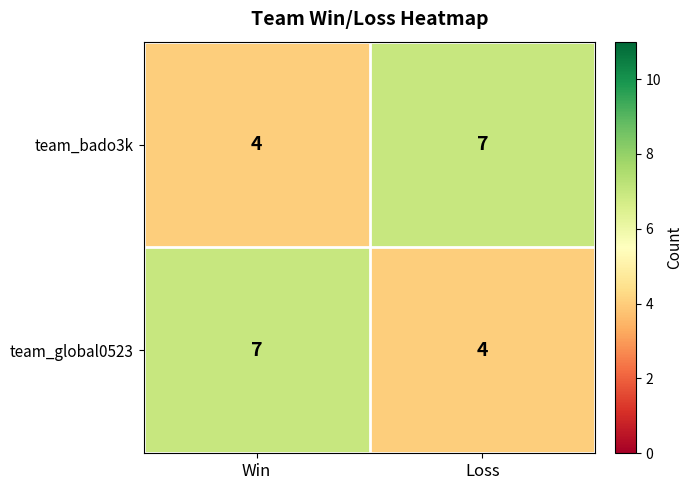

Rank the categories by team_bado3k value from highest to lowest.

Loss, Win